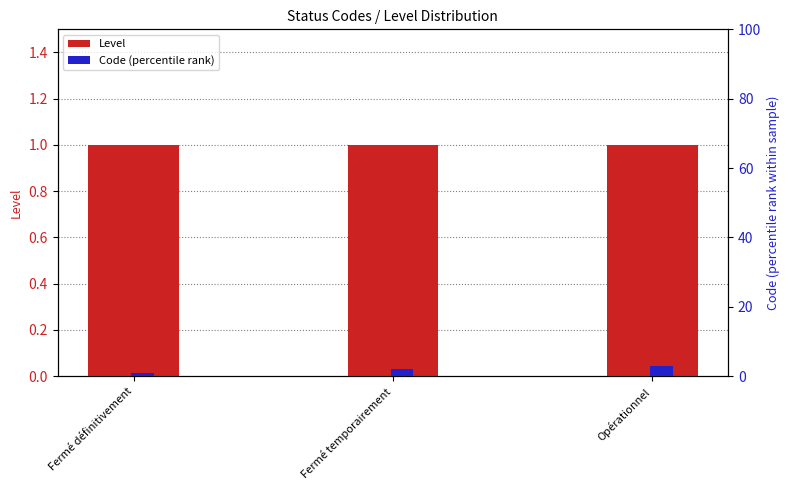

The value of Level at Fermé temporairement is 1. True or false?

True